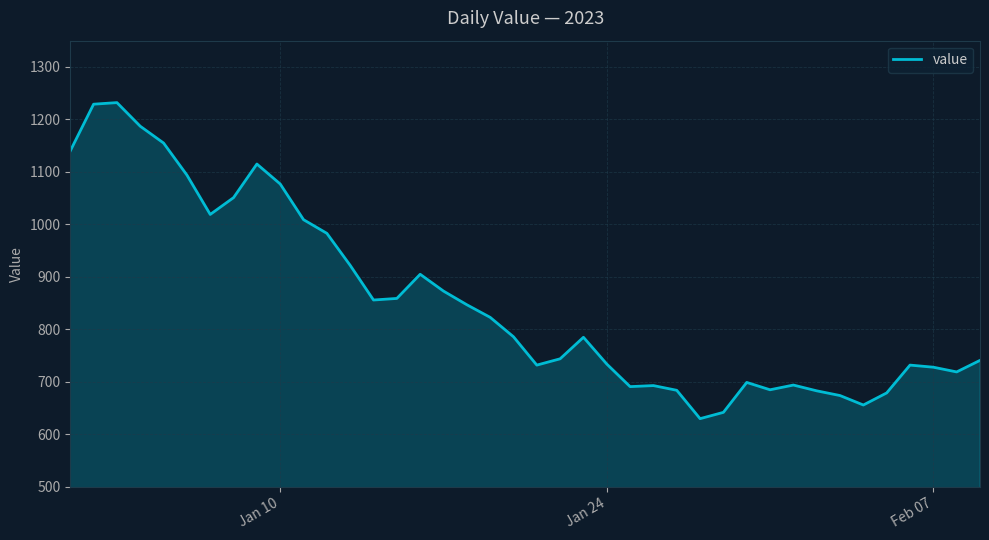

What is the maximum value shown in the chart?

1232